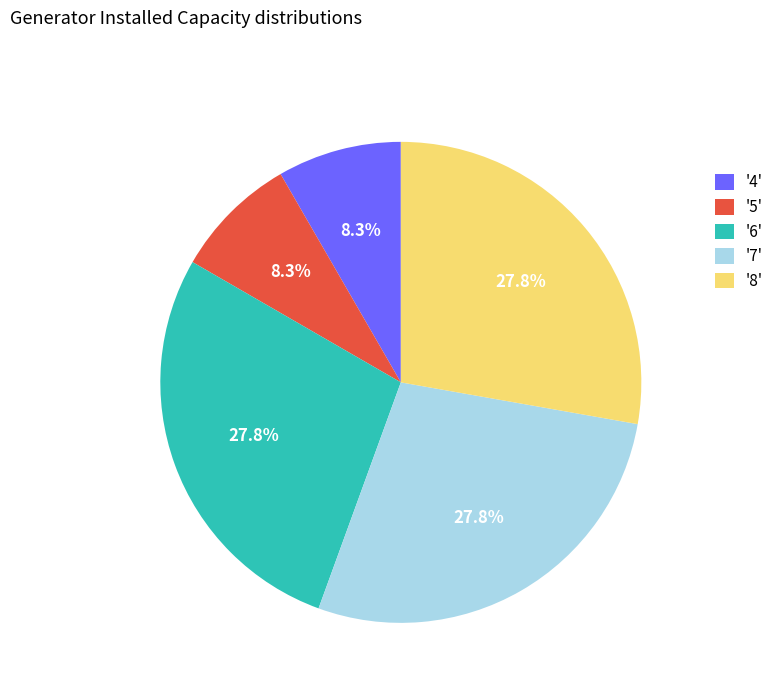

What is the total percentage of '5' and '8'?

36.1%